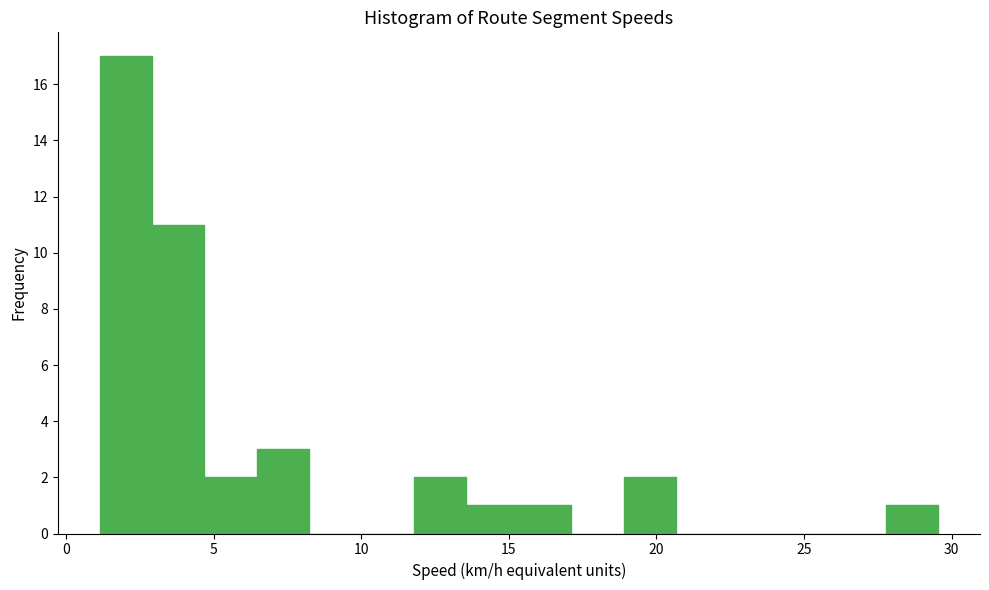

Around what value on the x-axis is the tallest bar? Give the approximate position of its centre, as read against the axis.

2.0